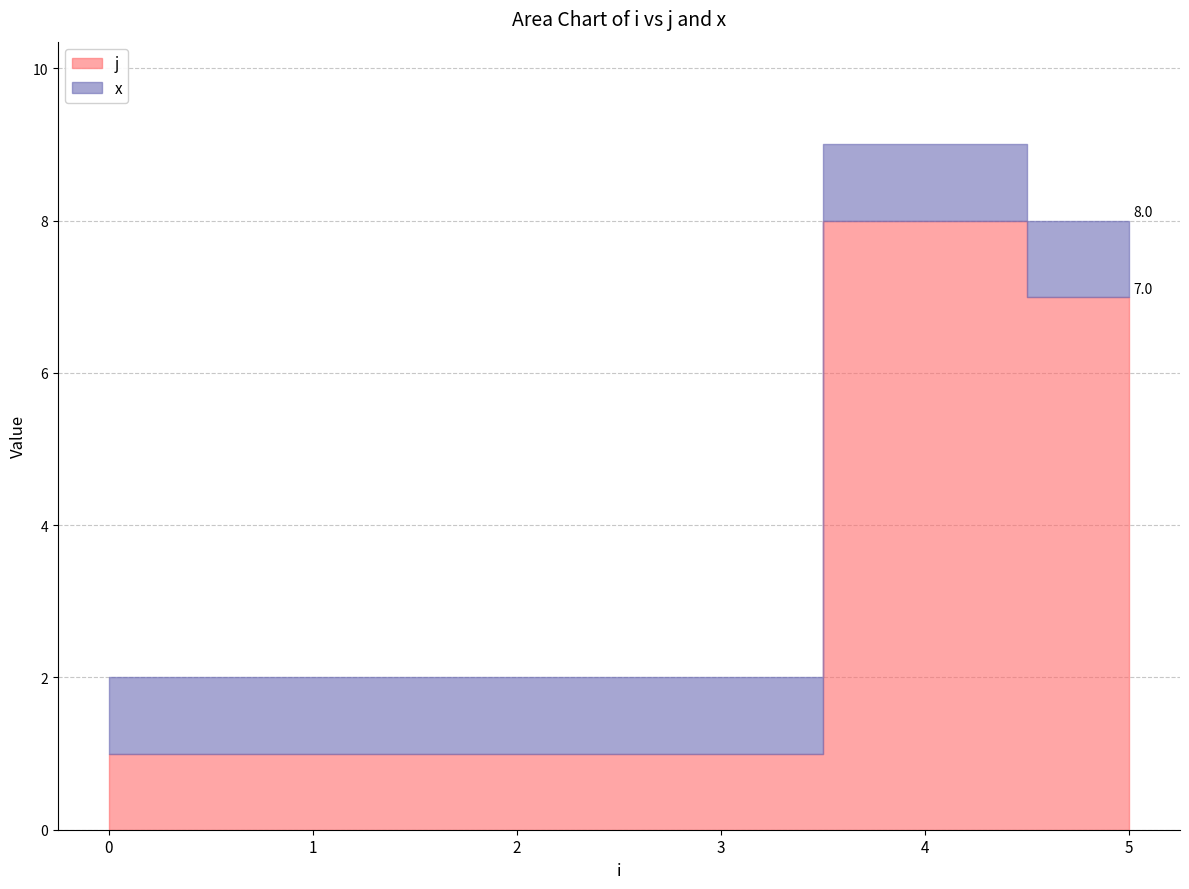

True or false: x and j intersect in this chart.

False